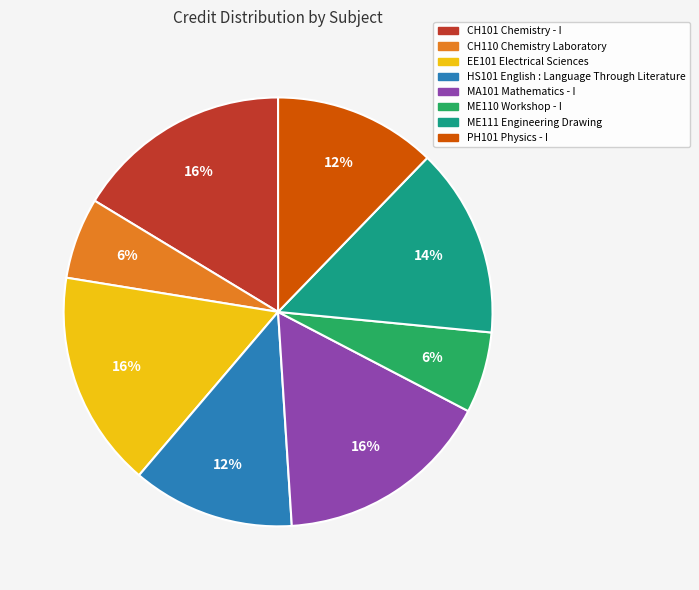

Between EE101 Electrical Sciences and ME111 Engineering Drawing, which is larger?

EE101 Electrical Sciences